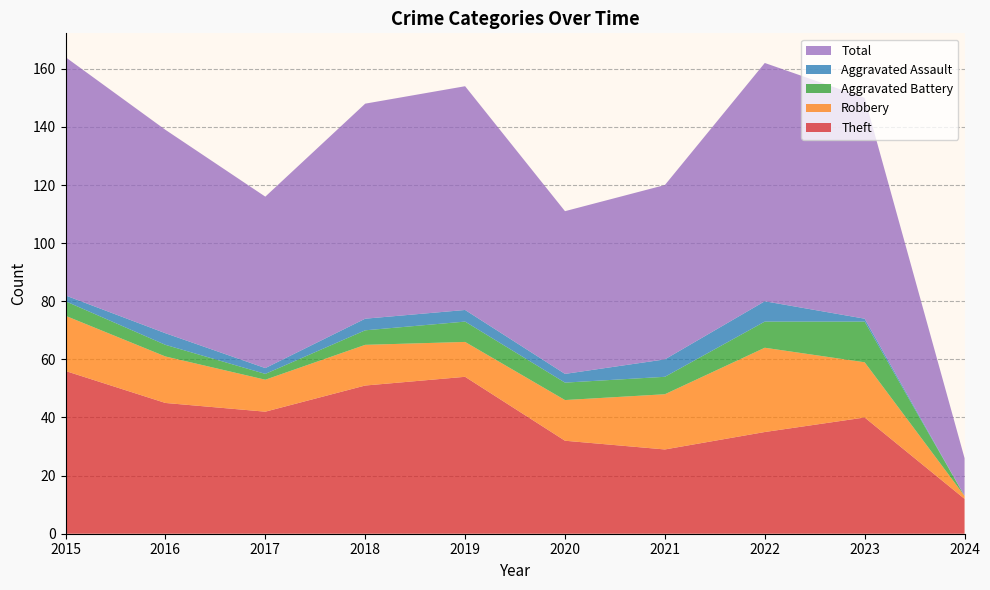

Reading left to right, list all the values displayed in this chart.

Theft: 56	45	42	51	54	32	29	35	40	12
Robbery: 19	16	11	14	12	14	19	29	19	1
Aggravated Battery: 5	4	2	5	7	6	6	9	14	0
Aggravated Assault: 2	4	2	4	4	3	6	7	1	0
Total: 82	70	59	74	77	56	60	82	76	13